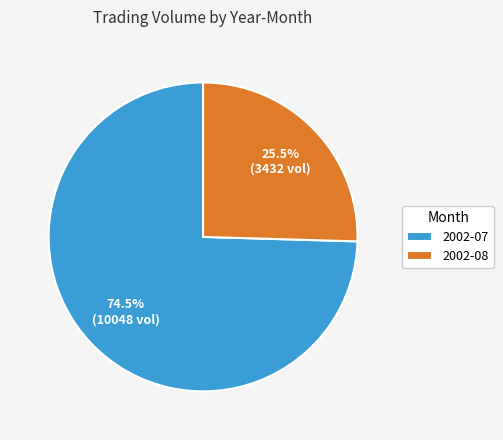

Approximately how many times larger is the value at 2002-07 compared to 2002-08?

2.9